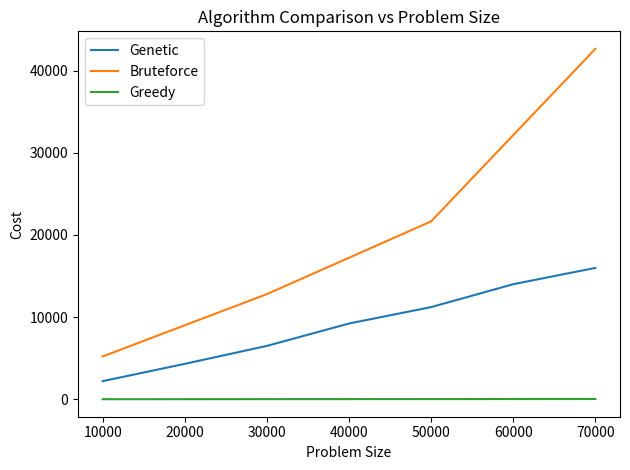

True or false: Genetic has a value of 3265 at 50000.

False